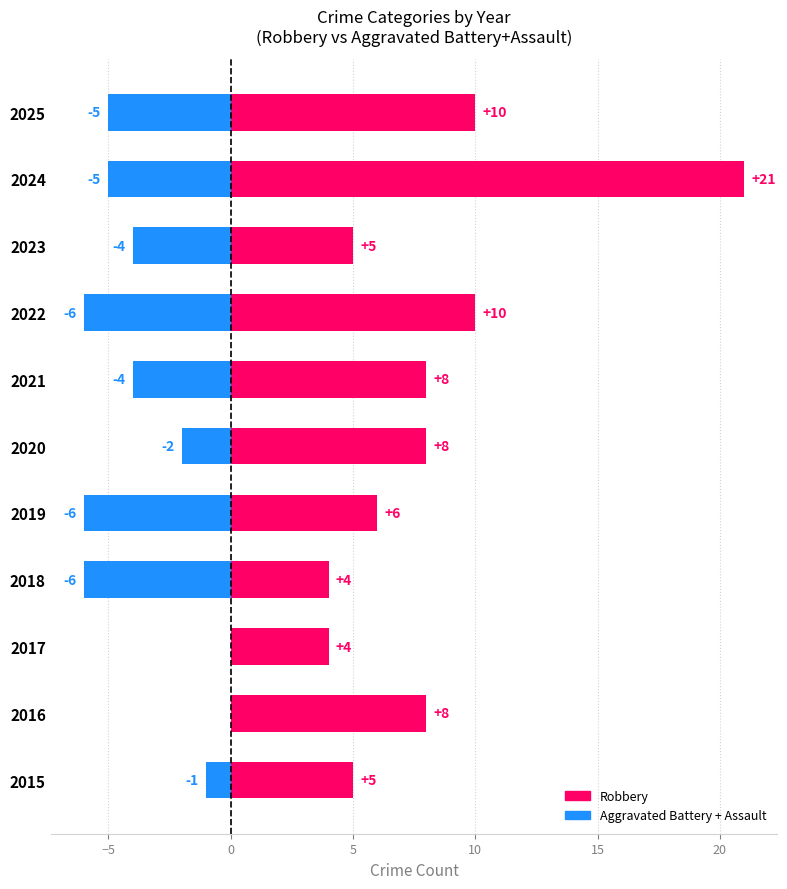

At 2015, list the series in order from smallest to largest.

Aggravated Battery + Assault, Robbery